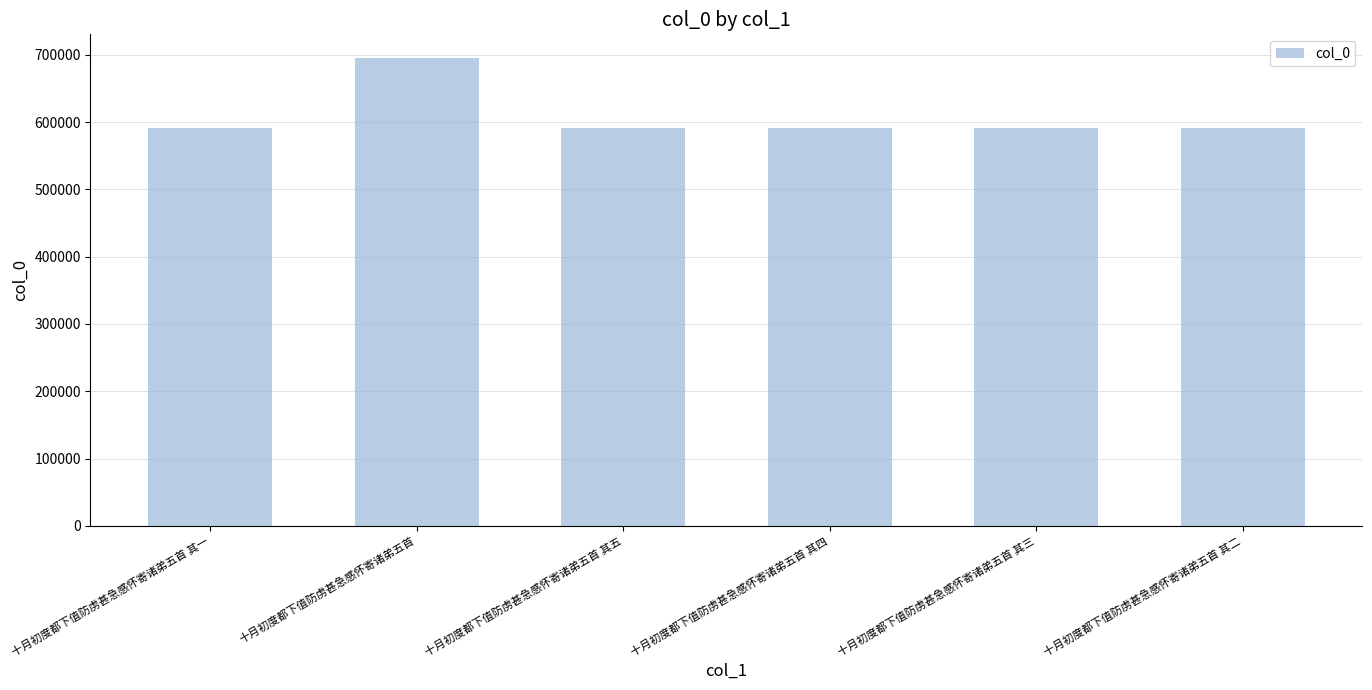

What is the greatest value displayed?

695669